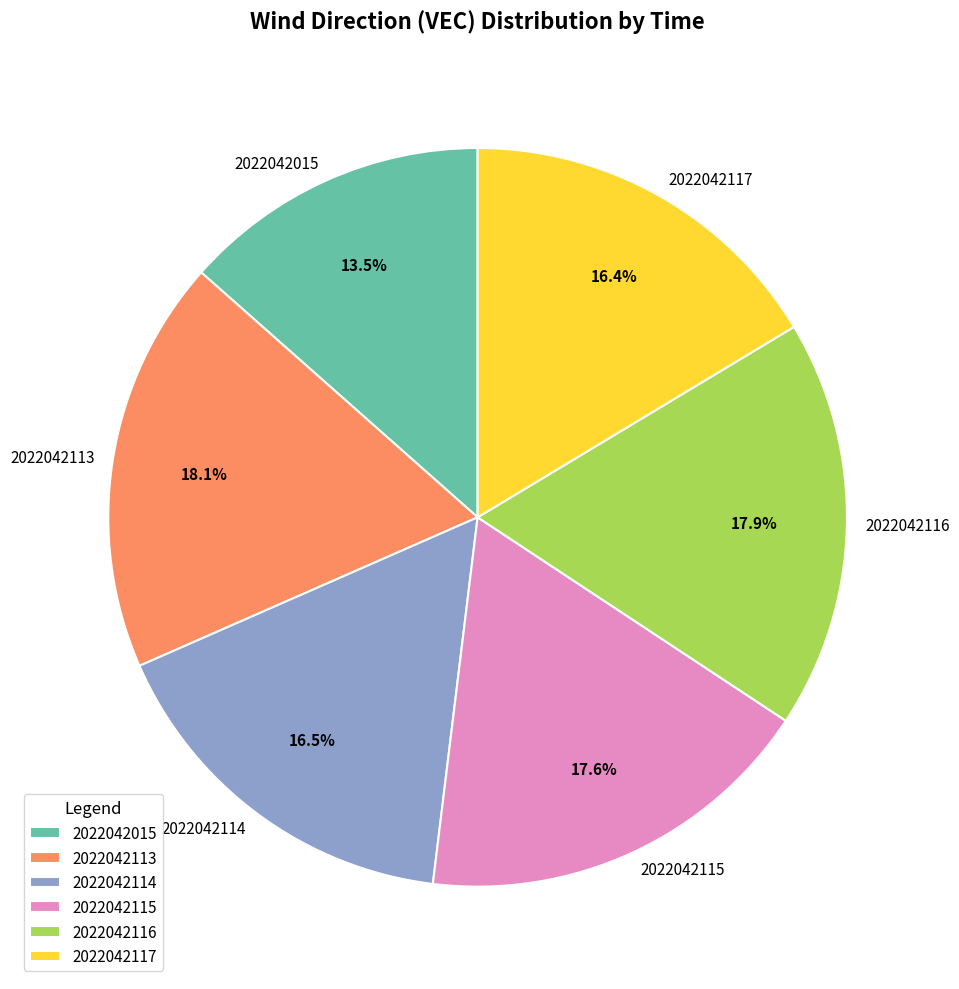

Between 2022042113 and 2022042114, which is larger?

2022042113